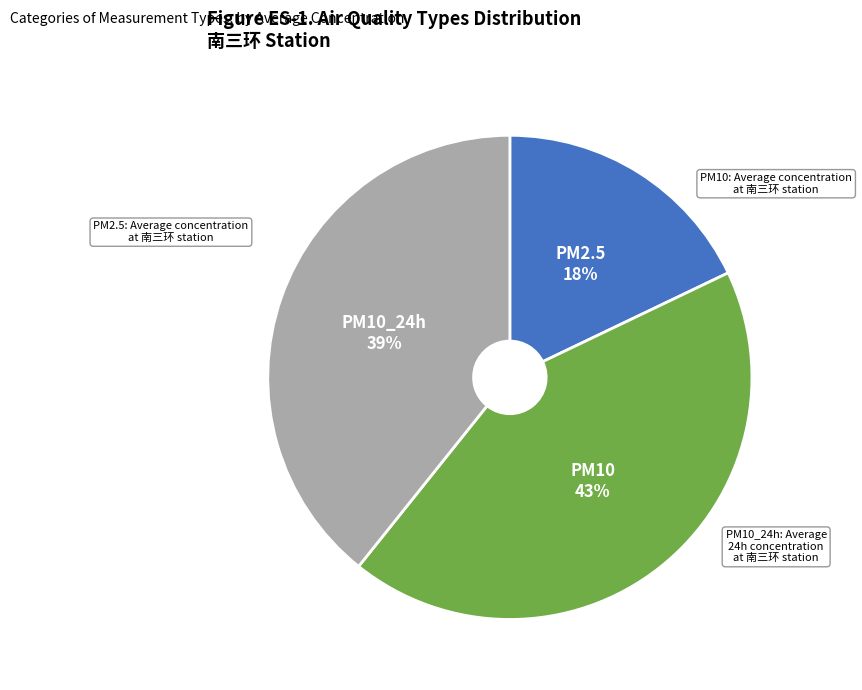

The PM10 slice represents 20% of the pie. True or false?

False